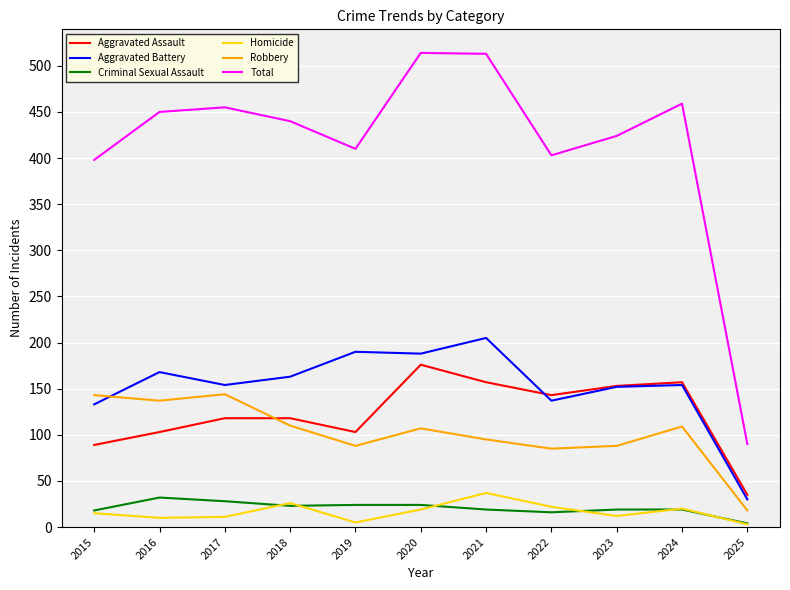

True or false: Aggravated Battery and Homicide intersect in this chart.

False